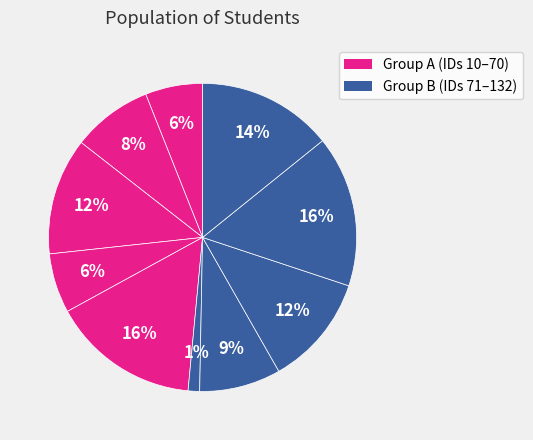

How many slices are in this pie chart?

10